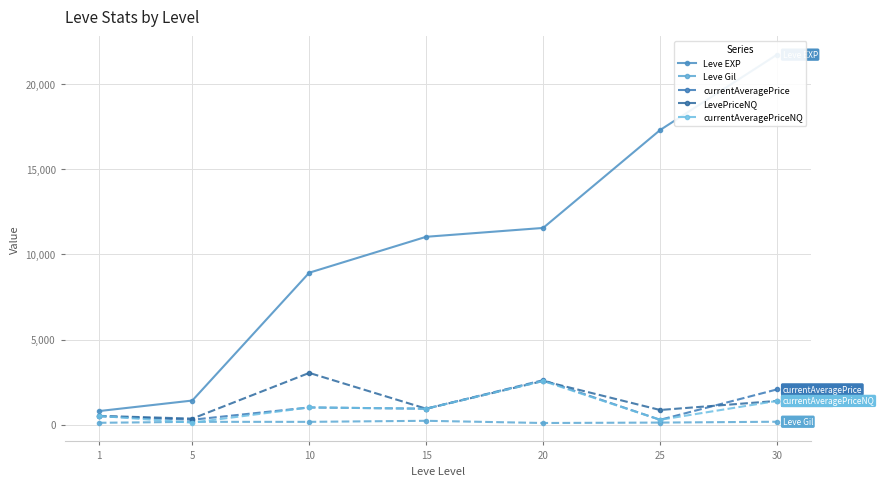

At which category does LevePriceNQ reach its first local peak?

10